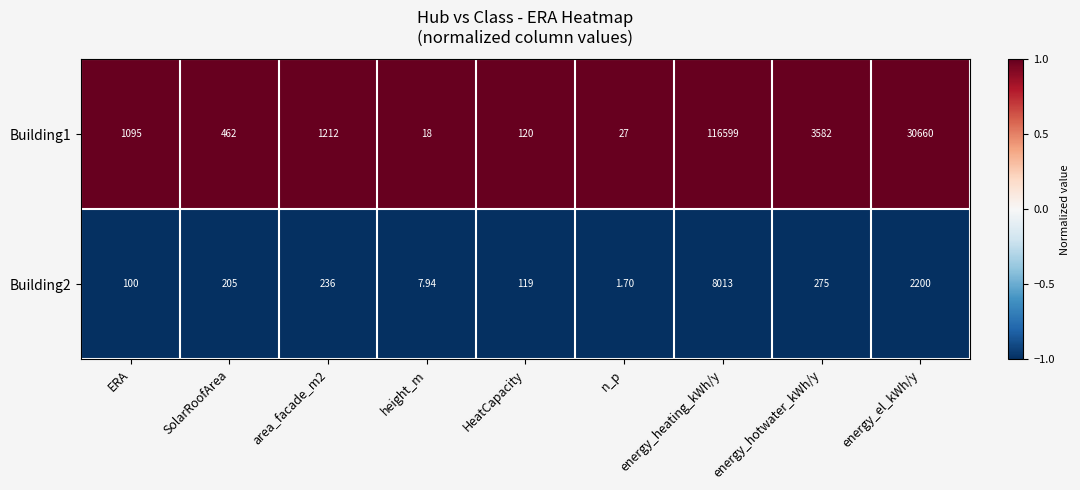

Which category has the highest value in the Building2 series?

energy_heating_kWh/y